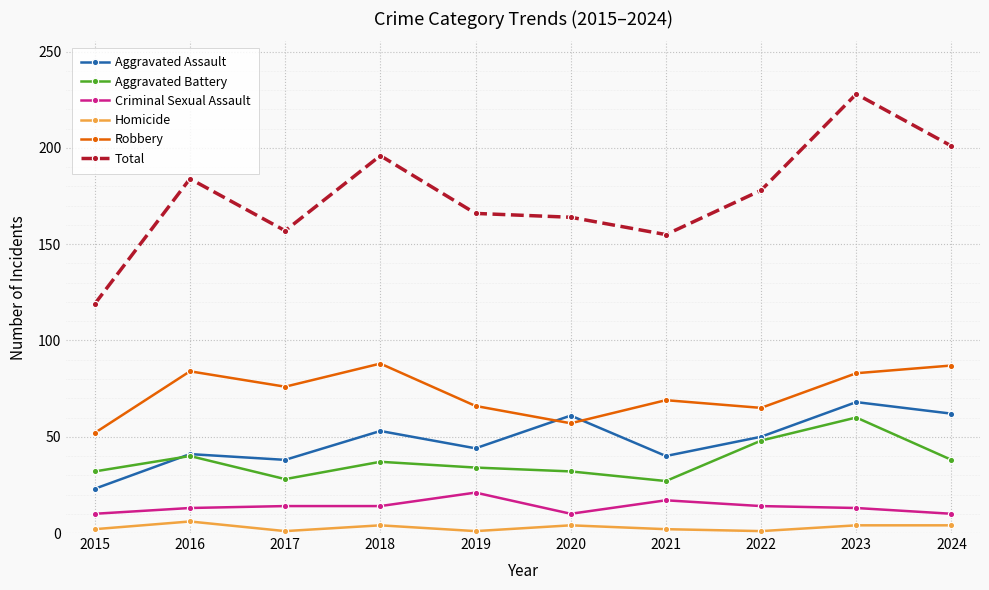

How many data points in Aggravated Assault are less than 50?

5